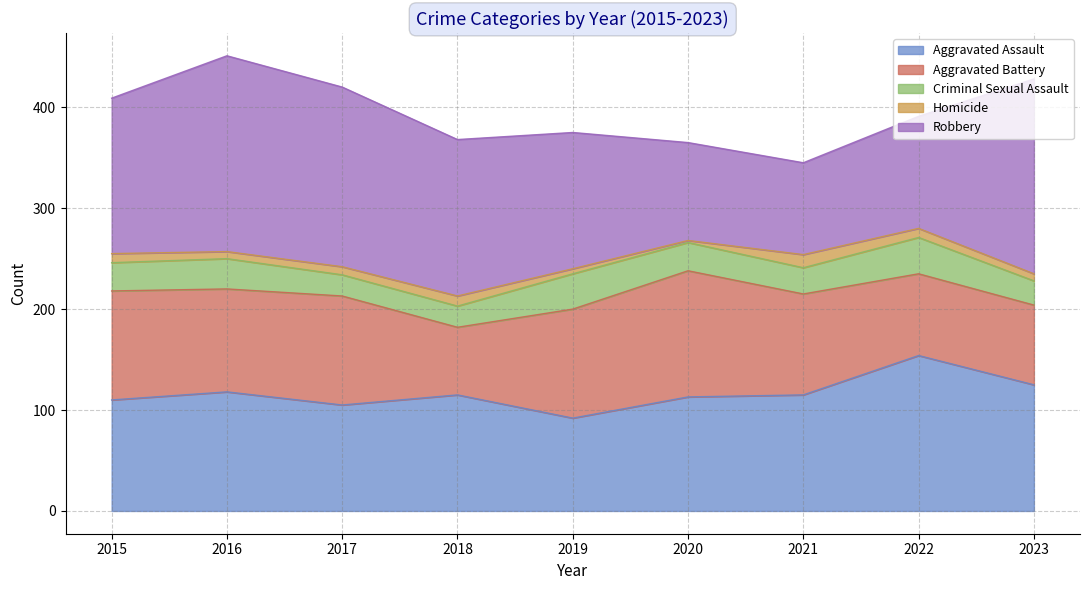

What is the sum of the Homicide values at 2023 and 2015?

16